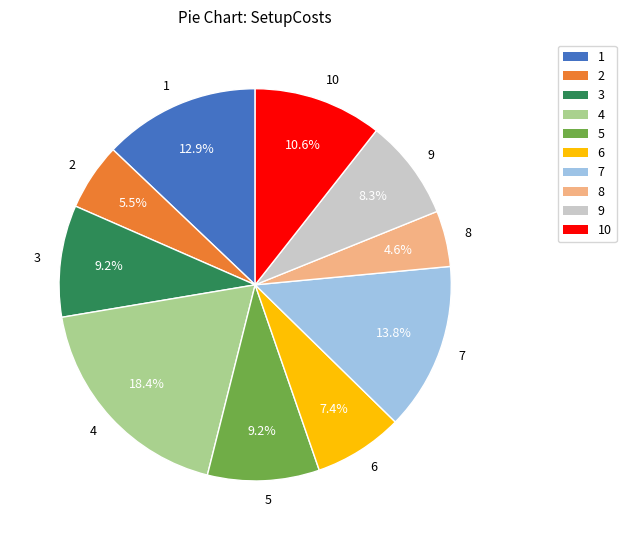

Between 9 and 8, which is larger?

9